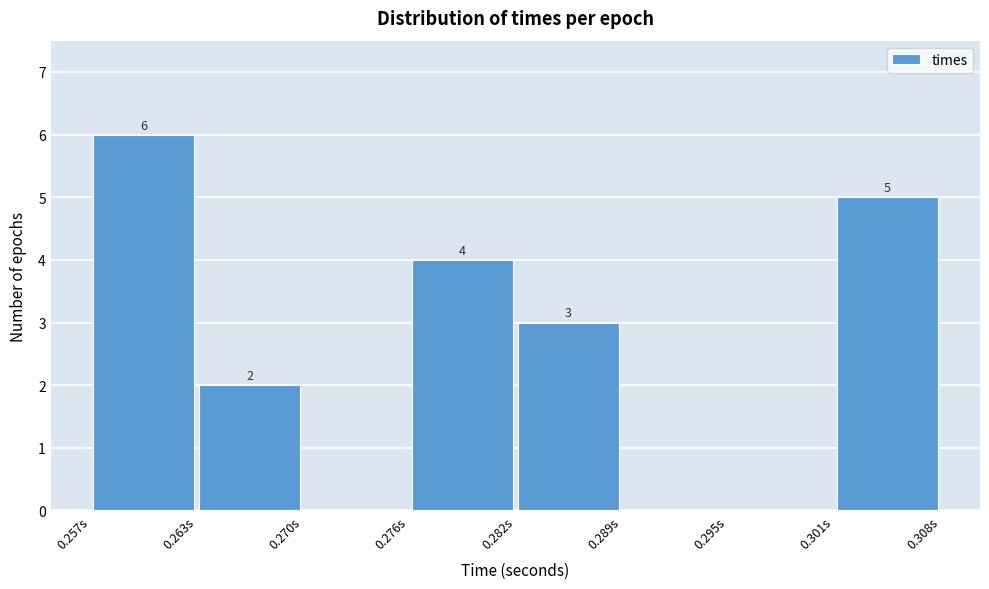

Which range on the x-axis has the tallest bar?

0.257 to 0.263